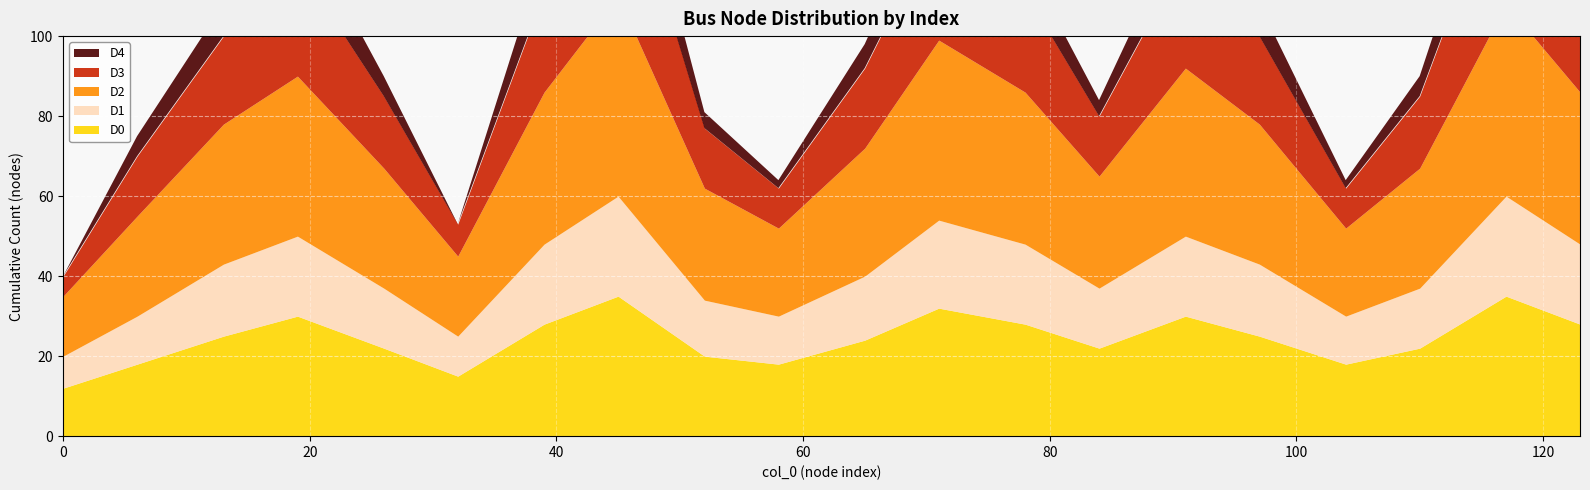

What is the value of the D0 point at the 3rd from the left?

25